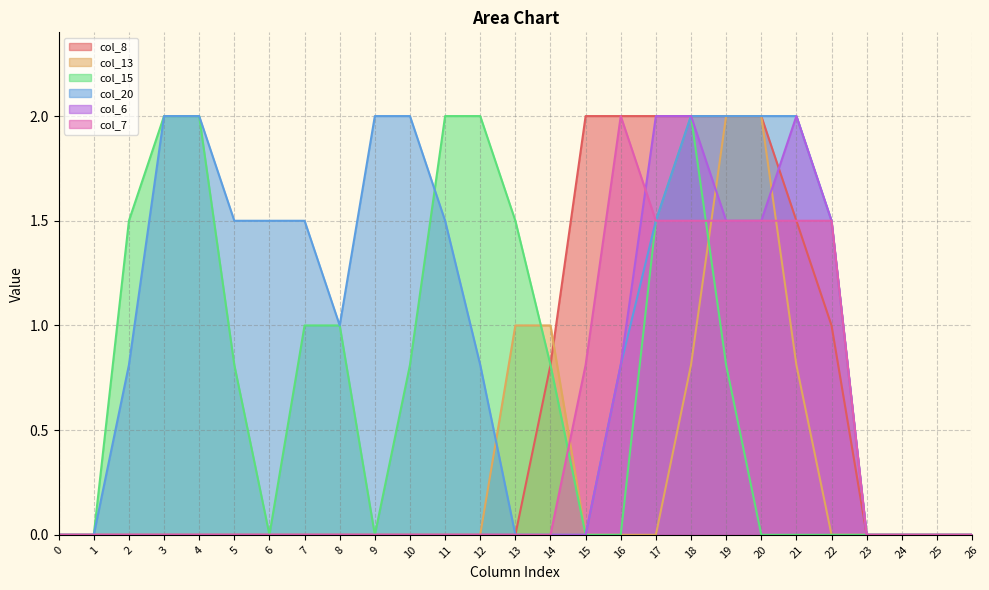

What is the difference between the highest and lowest values at 13?

1.5